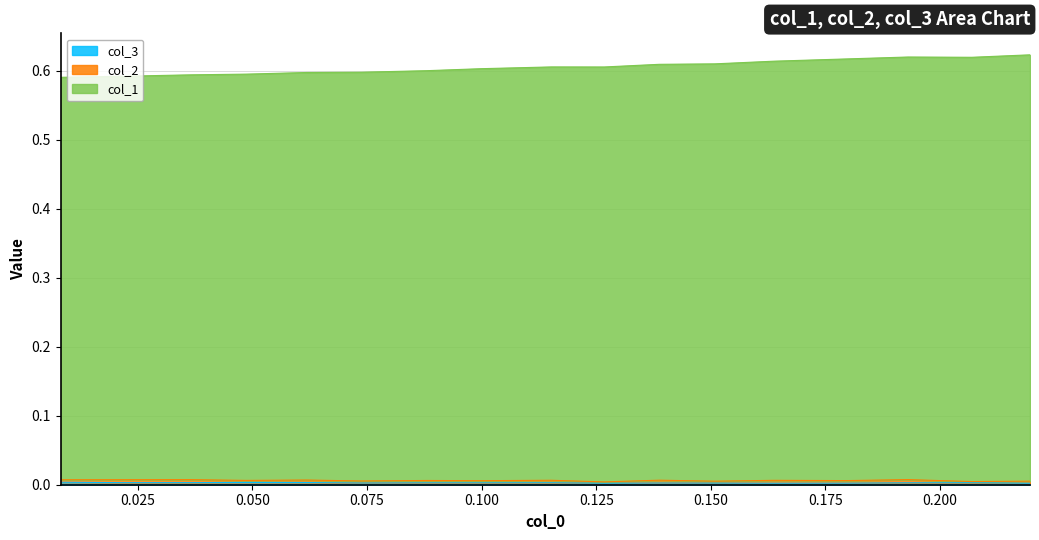

The col_1 series shows 0.8 at 0.200. True or false?

False